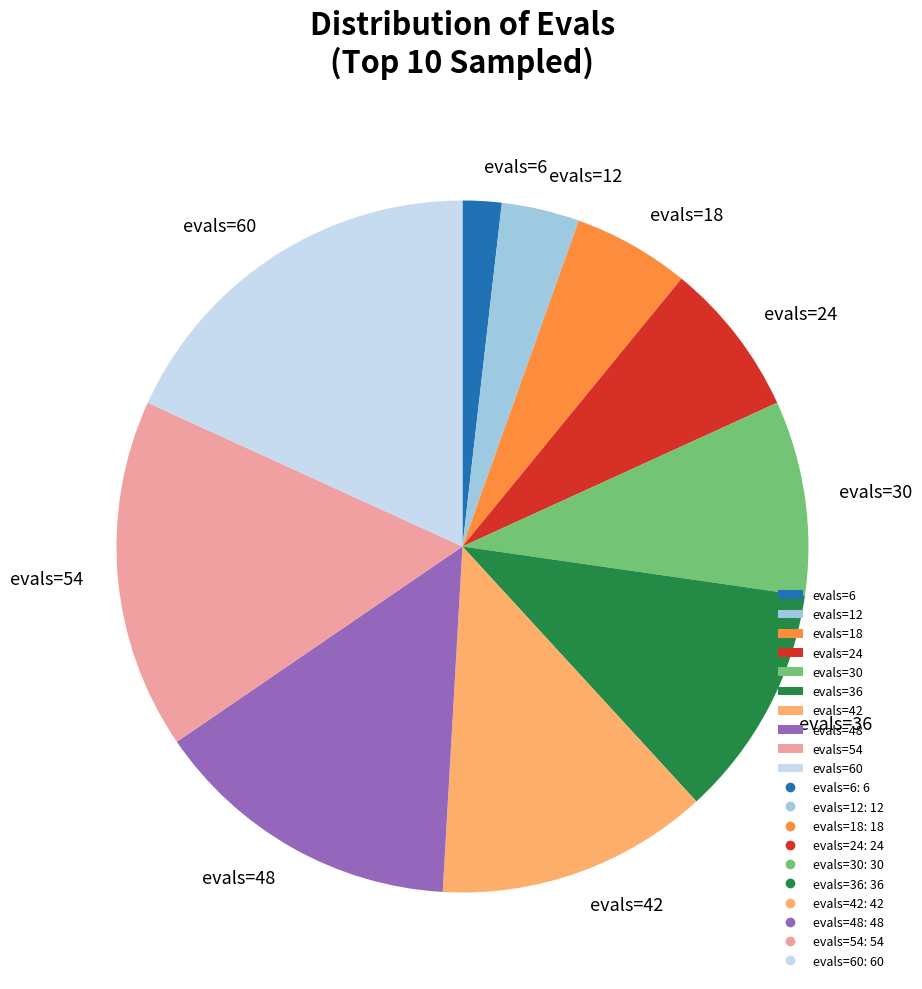

Rank the categories by value from lowest to highest.

evals=6, evals=12, evals=18, evals=24, evals=30, evals=36, evals=42, evals=48, evals=54, evals=60